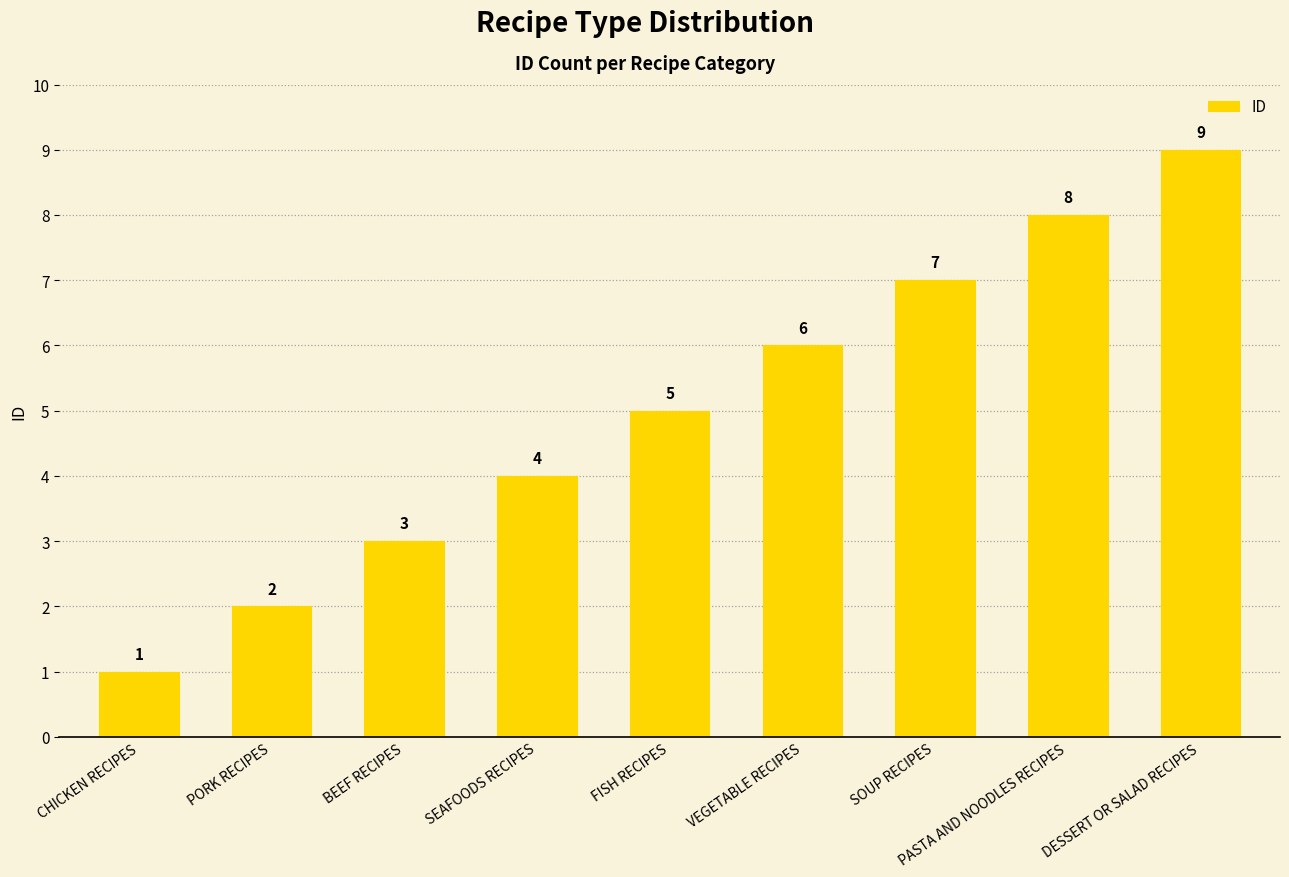

Is it true that the value at PORK RECIPES is 2?

True